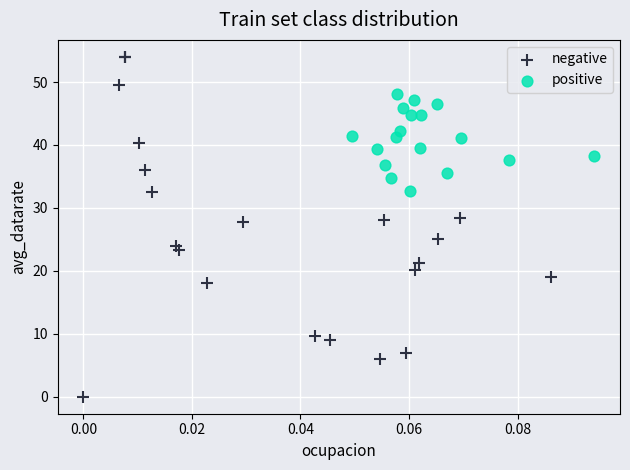

Which series reaches the minimum Y coordinate?

negative